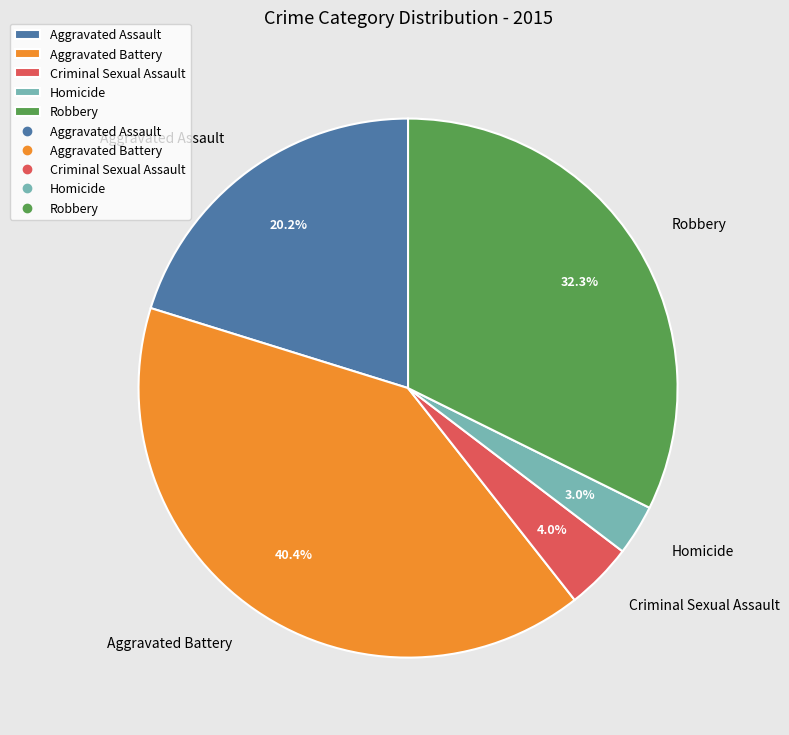

Rank the categories by value from highest to lowest.

Aggravated Battery, Robbery, Aggravated Assault, Criminal Sexual Assault, Homicide